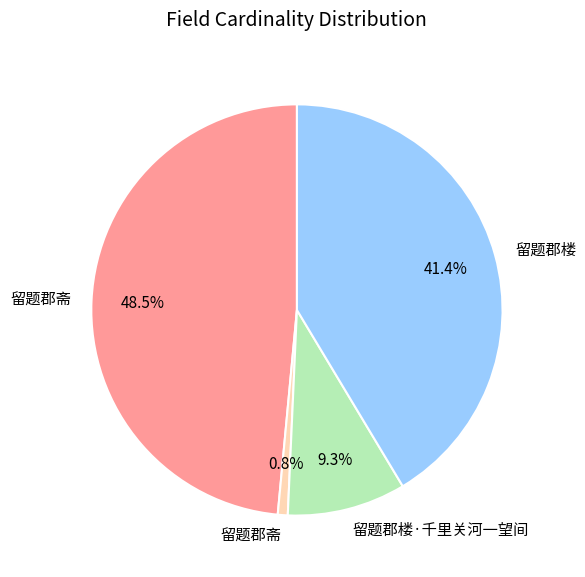

Is there a majority slice in this chart?

No